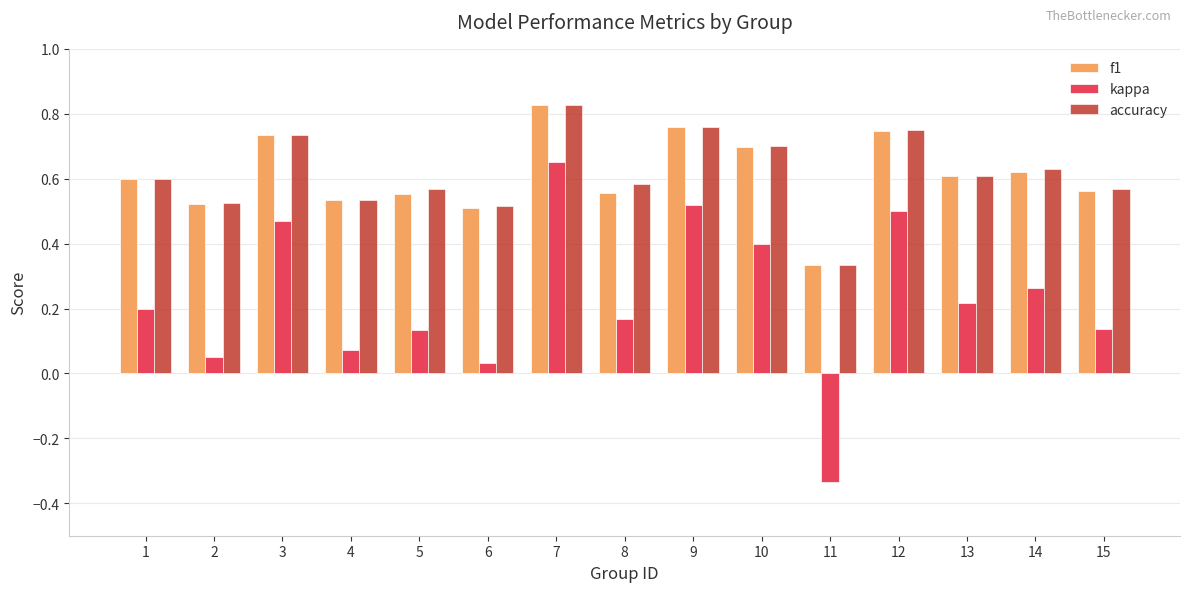

At how many categories does at least one series exceed 0?

15